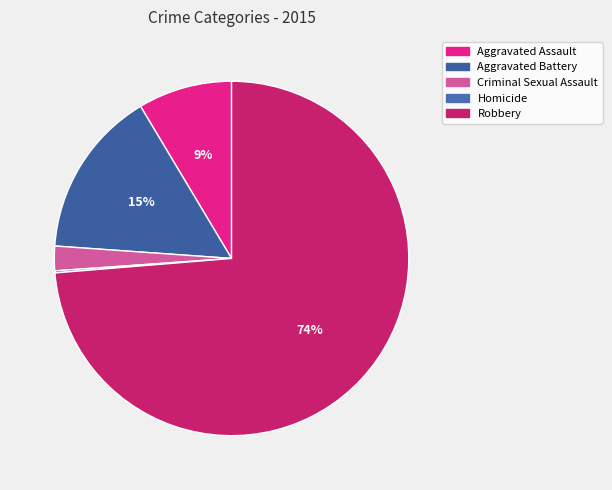

Rank the categories by value from highest to lowest.

Robbery, Aggravated Battery, Aggravated Assault, Criminal Sexual Assault, Homicide